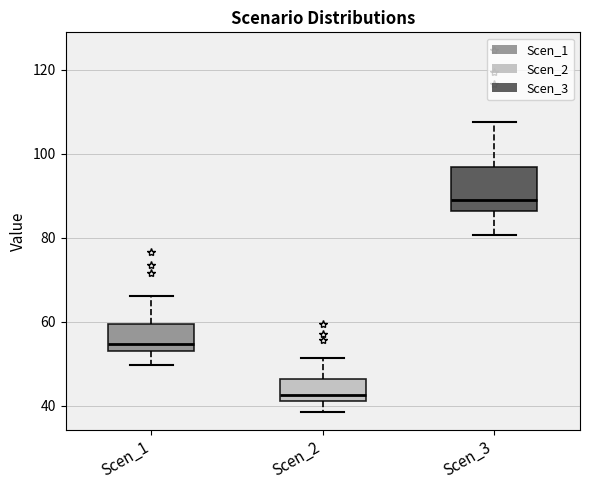

Reading left to right, read every box against the y-axis: the position of its median line, the range the box covers, and the ends of its whiskers. The values are not printed on the chart, so give them approximately, as read against the axis.

Scen_1: median 54 (just above the box's lower edge), box 54 to 60, whiskers 50 to 66
Scen_2: median 42 (just above the box's lower edge), box 42 to 46, whiskers 38 to 52
Scen_3: median 90, box 86 to 96, whiskers 80 to 108